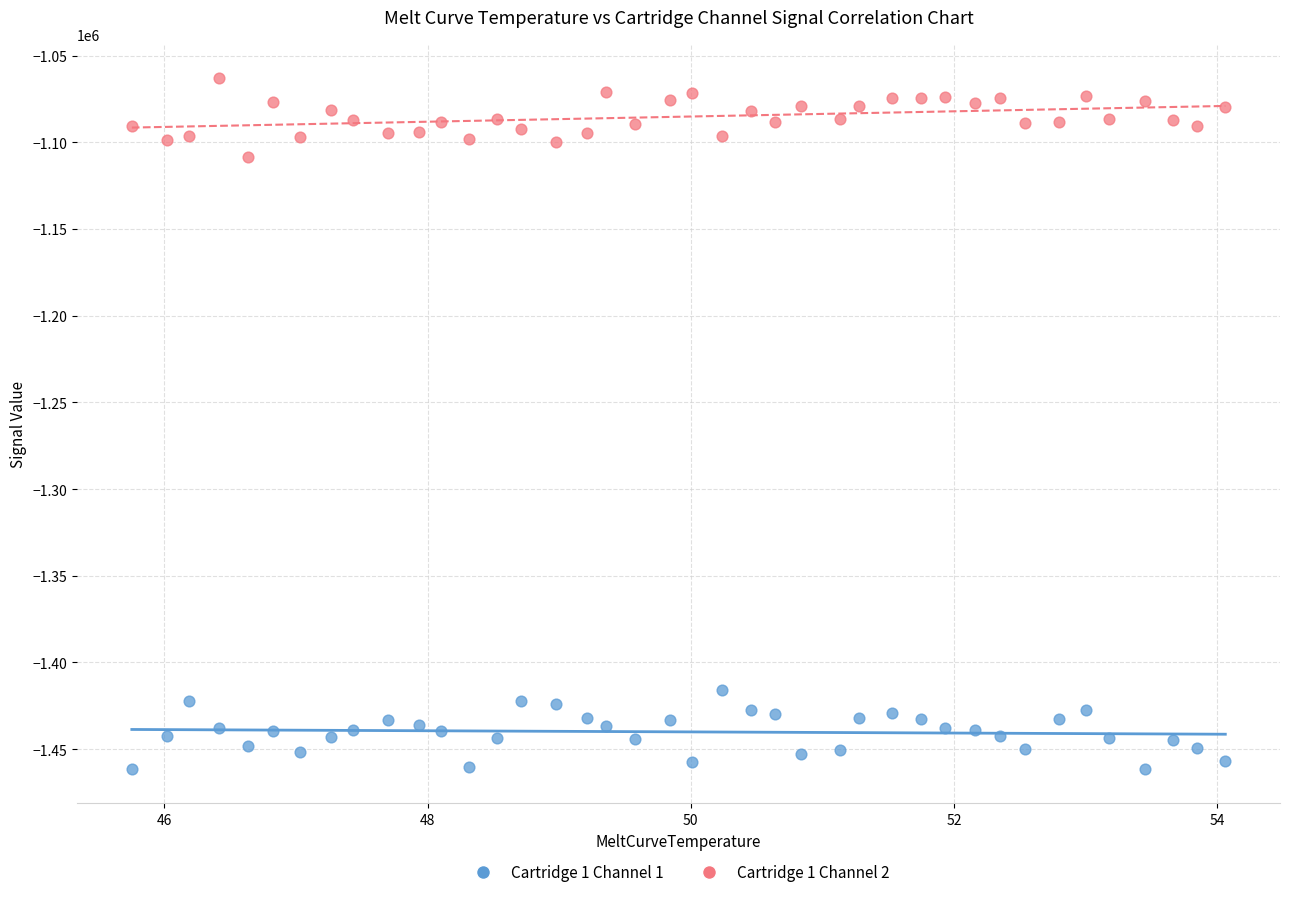

Which series reaches the maximum Y coordinate?

Cartridge 1 Channel 2